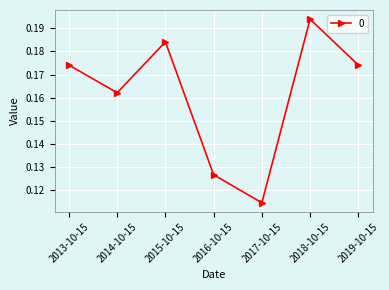

How many lines are shown in the chart?

1